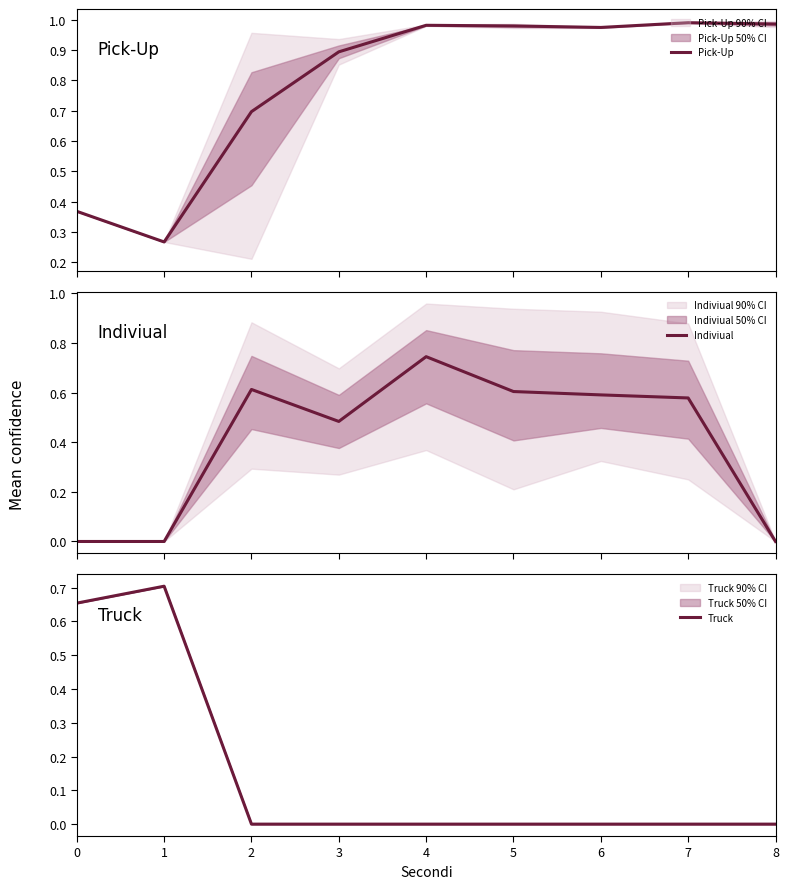

Reading right to left, extract all data points from this chart.

Pick-Up: 8=1.0	7=1.0	6=1.0	5=1.0	4=1.0	3=0.9	2=0.7	1=0.3	0=0.4
Indiviual: 8=0.0	7=0.6	6=0.6	5=0.6	4=0.7	3=0.5	2=0.6	1=0.0	0=0.0
Truck: 8=0.0	7=0.0	6=0.0	5=0.0	4=0.0	3=0.0	2=0.0	1=0.7	0=0.7